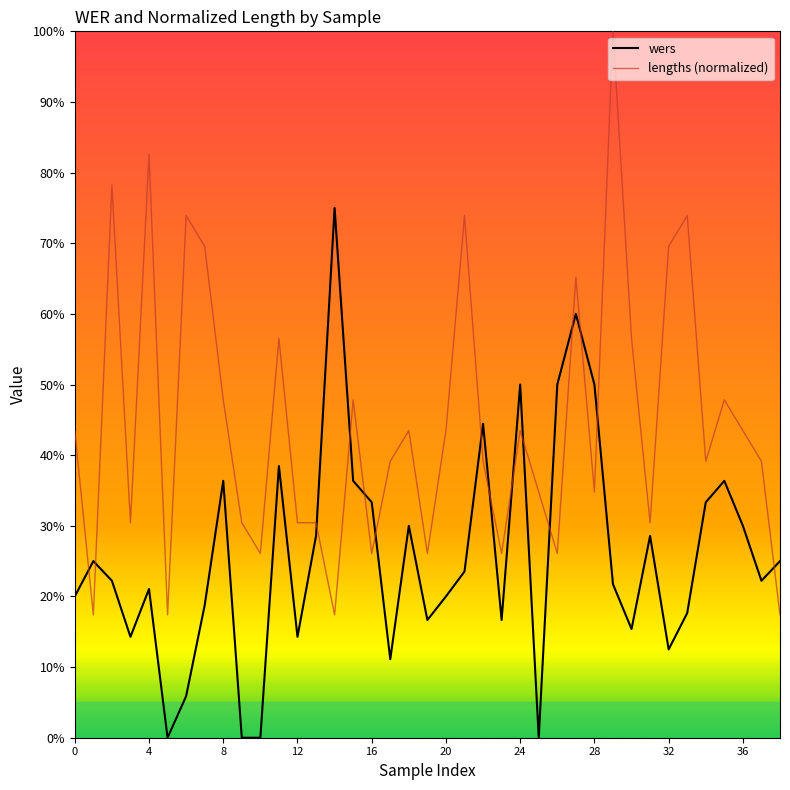

What are all the series names shown in the legend?

wers, lengths (normalized)